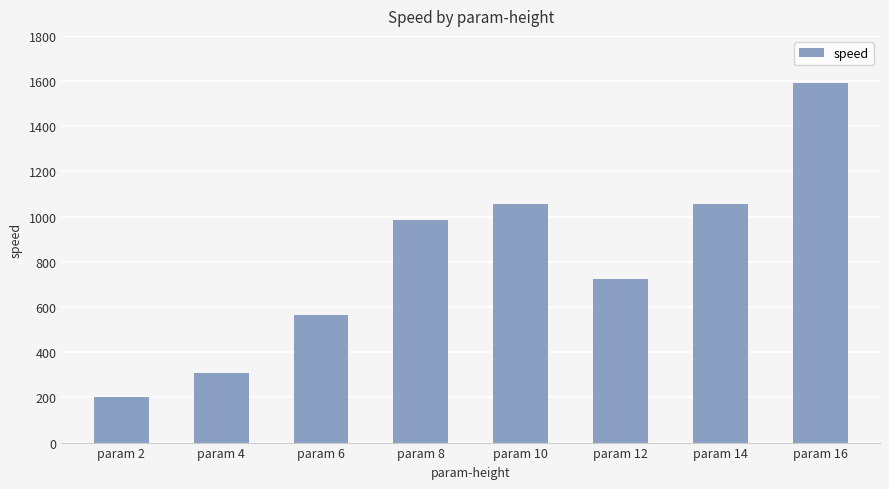

What is the difference between the values at param 4 and param 10?

747.3